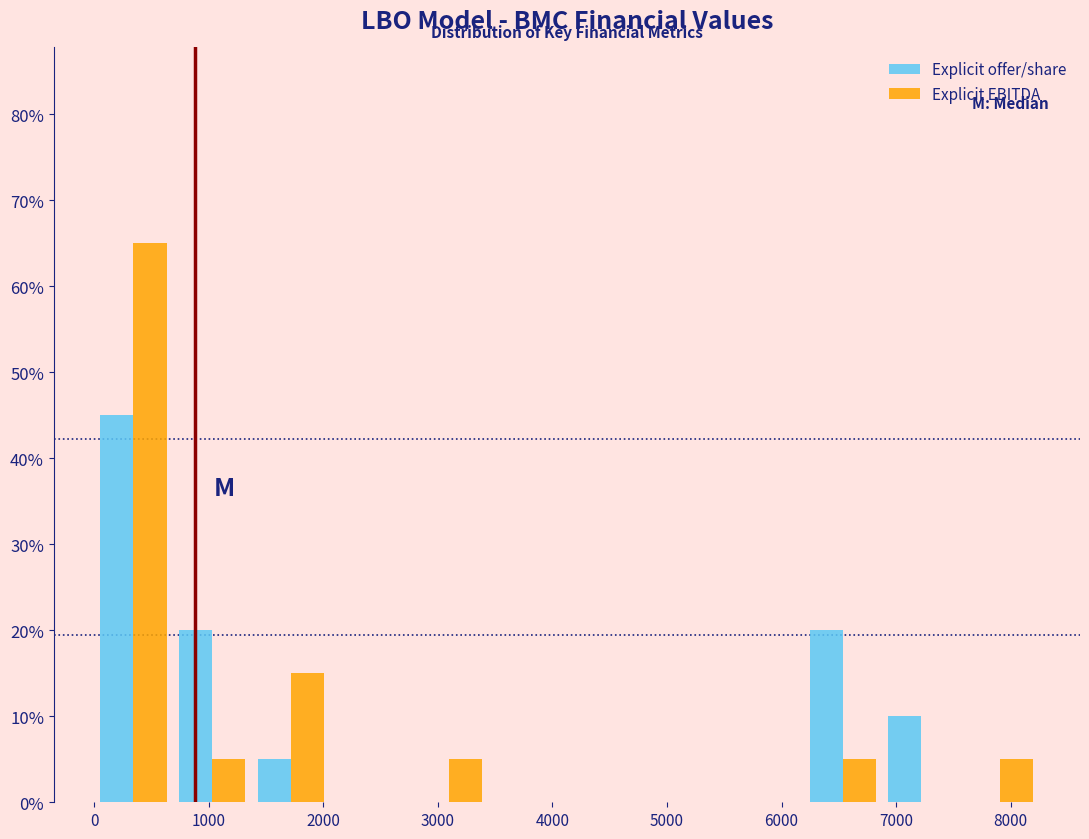

What is the height of the Explicit EBITDA bar covering 700 to 1400 on the x-axis? Neither the bar edges nor the heights are printed on the chart, so give them approximately, as read against the axes.

5